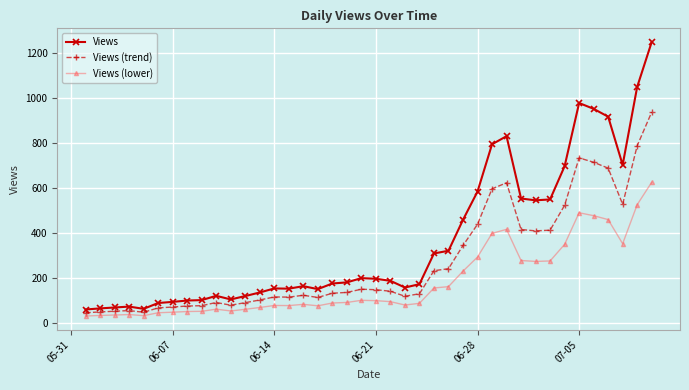

True or false: Views (lower) and Views (trend) cross at least once.

False